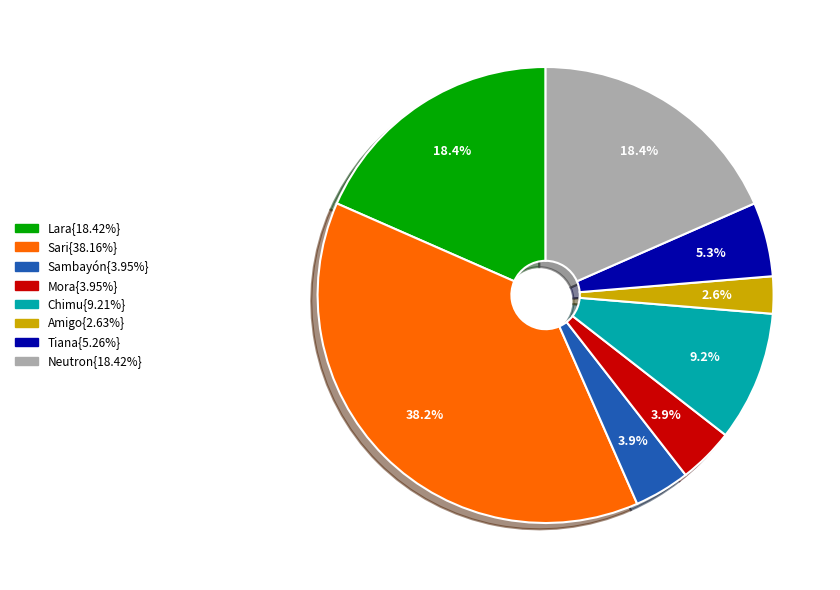

How many slices are in this pie chart?

8